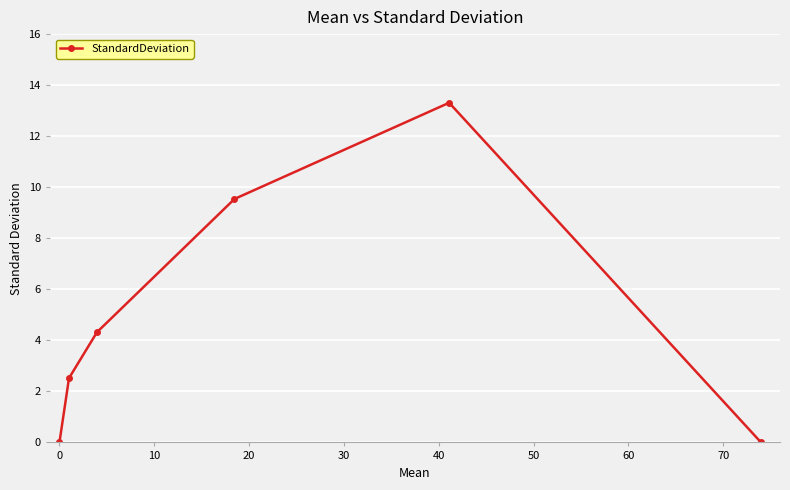

True or false: there are more than 2 points higher than both neighbors.

False